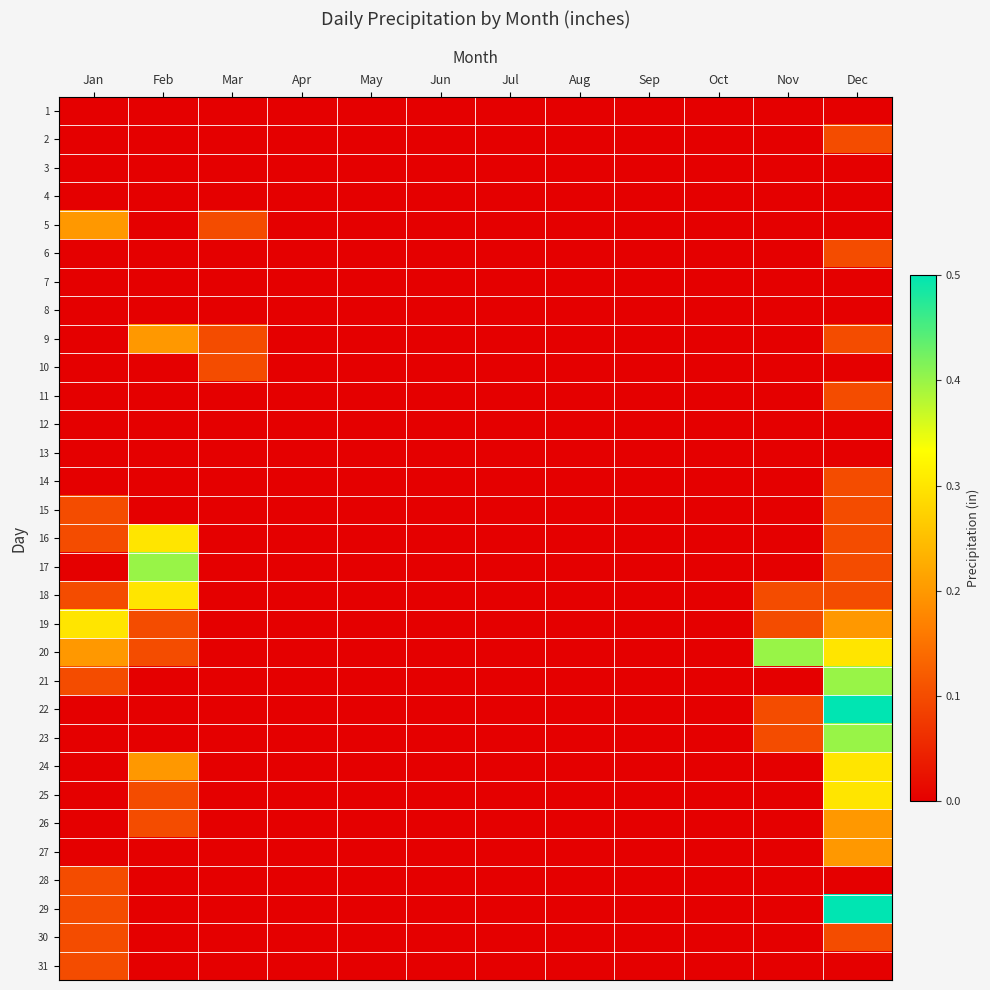

At Sep, list the series in order from smallest to largest.

1, 2, 3, 4, 5, 6, 7, 8, 9, 10, 11, 12, 13, 14, 15, 16, 17, 18, 19, 20, 21, 22, 23, 24, 25, 26, 27, 28, 29, 30, 31